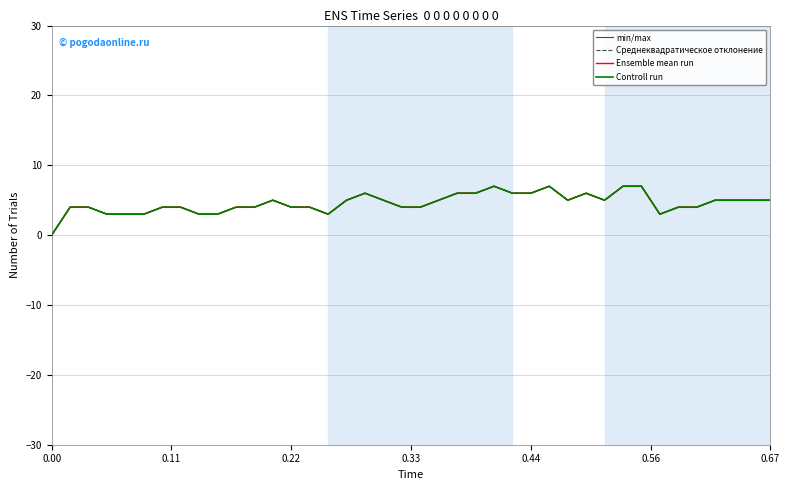

Does the chart display data point markers on the line(s)?

No